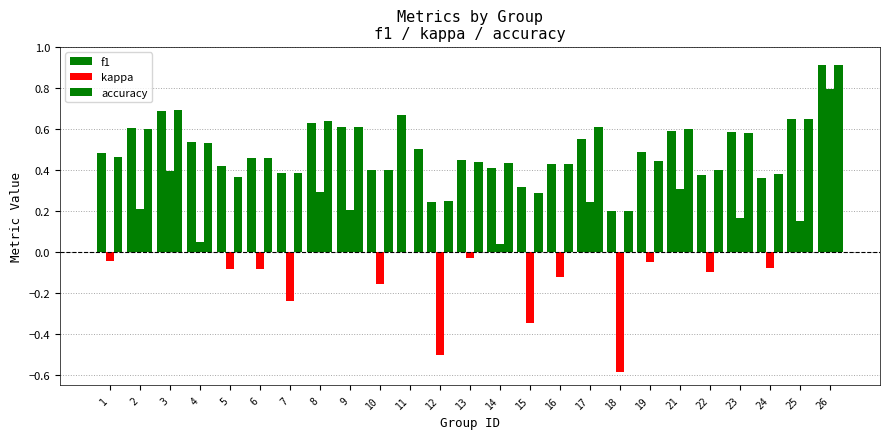

Does the chart contain stacked bars?

No